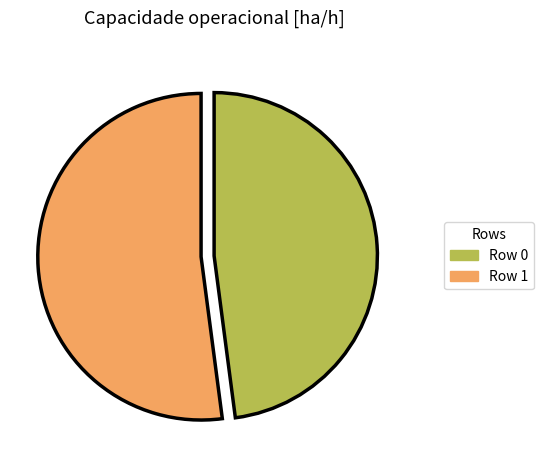

Do Row 1 and Row 0 together represent more than half of the pie?

Yes